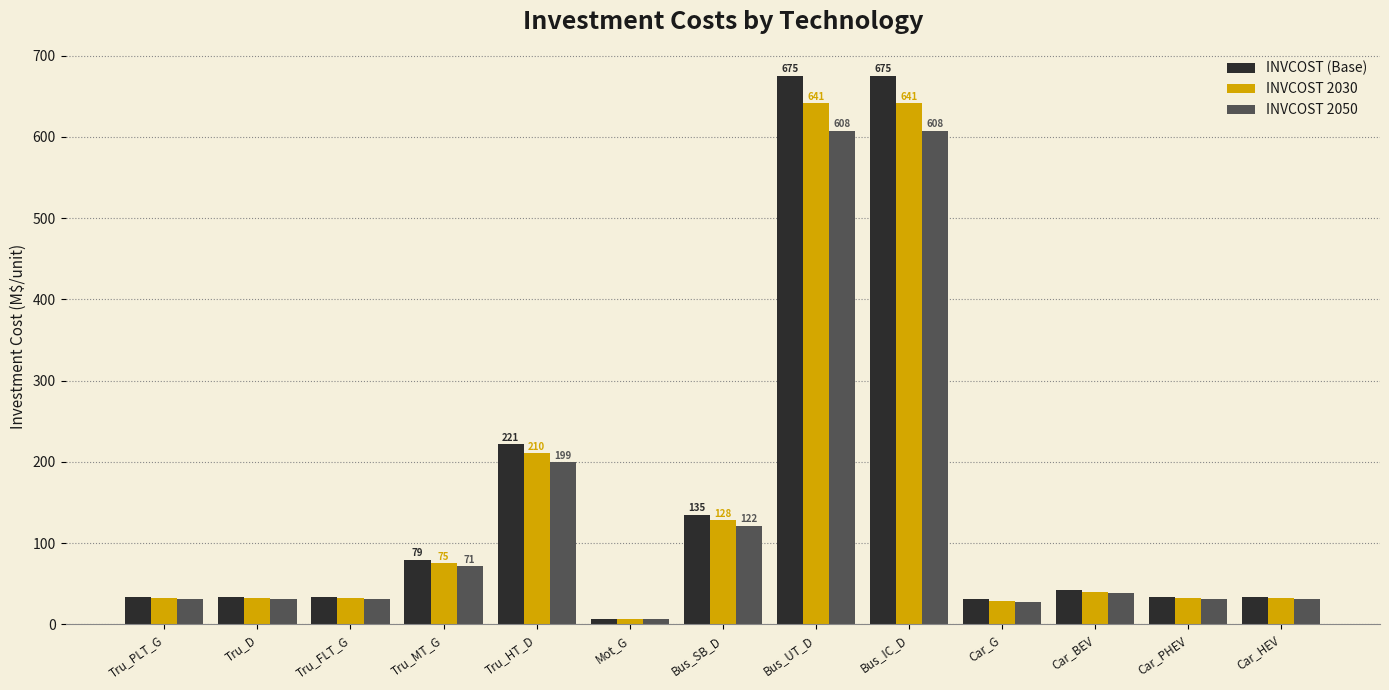

True or false: INVCOST 2030 has a value of 54.8 at Tru_D.

False